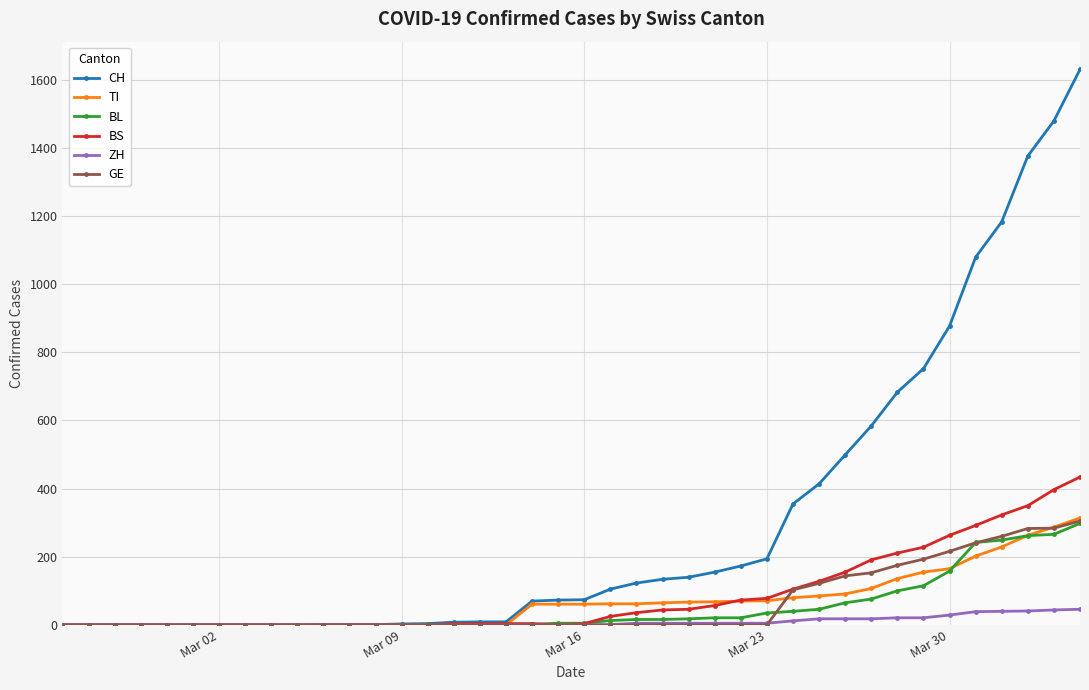

What are all the series names shown in the legend?

CH, TI, BL, BS, ZH, GE